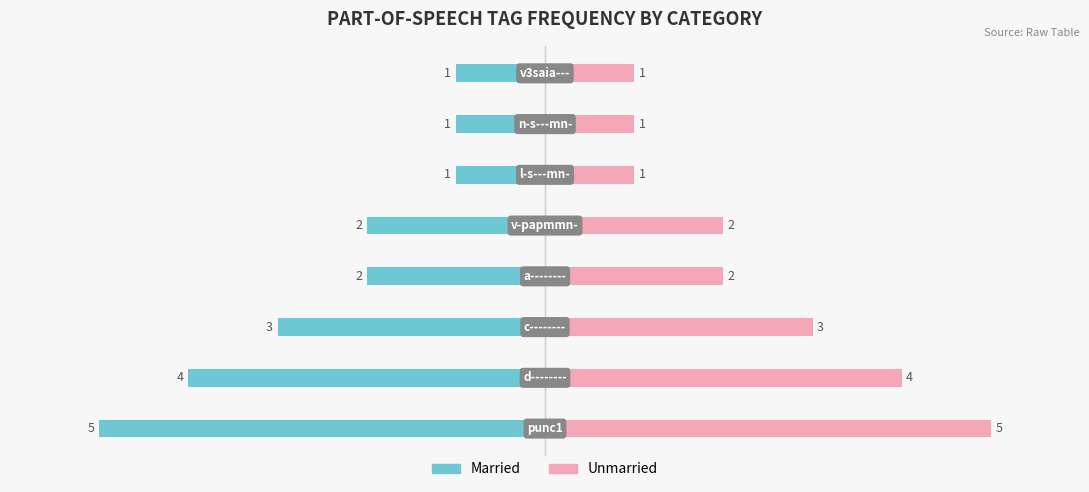

Is the value of Married at −4 greater than the value of Unmarried at 7?

No